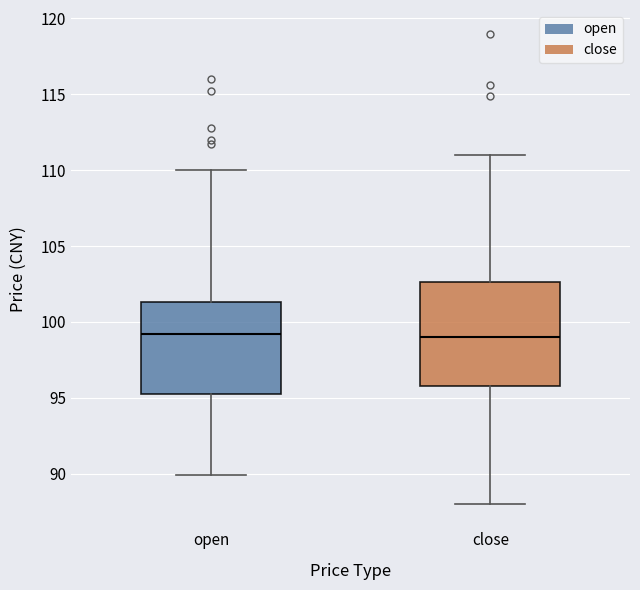

Reading left to right, transcribe this box plot: for each box, give where its median line is, the range the box spans, and where its two whiskers end, as read against the y-axis. The values are not printed on the chart, so give them approximately, as read against the axis.

open: median 99.0, box 95.0 to 101.5, whiskers 90.0 to 110.0
close: median 99.0, box 96.0 to 102.5, whiskers 88.0 to 111.0